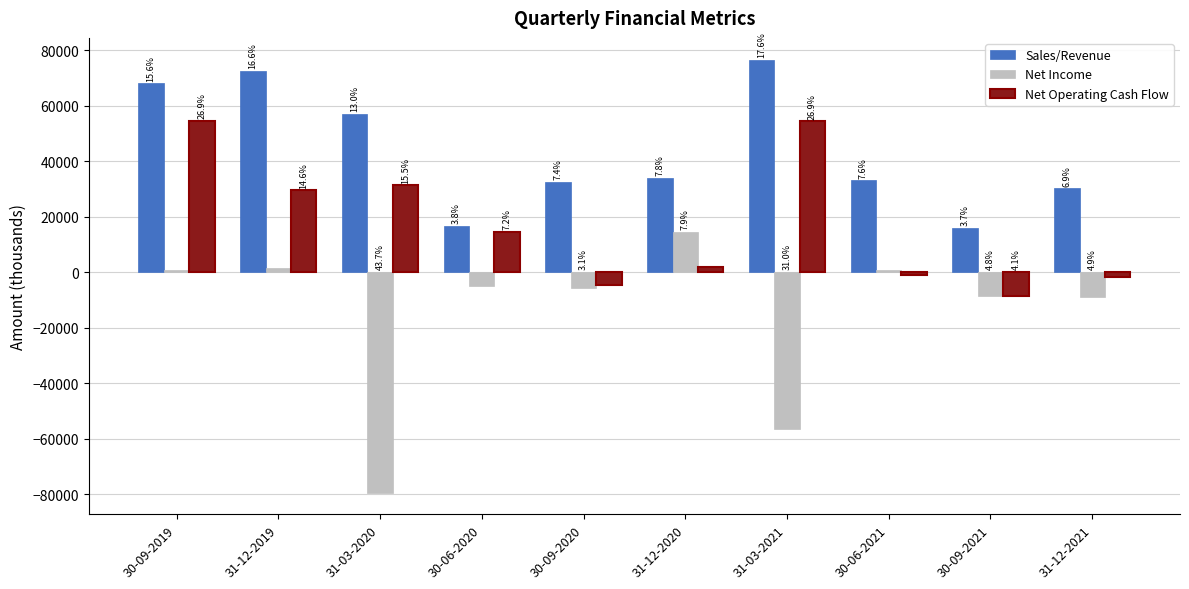

How many groups of bars are there?

10